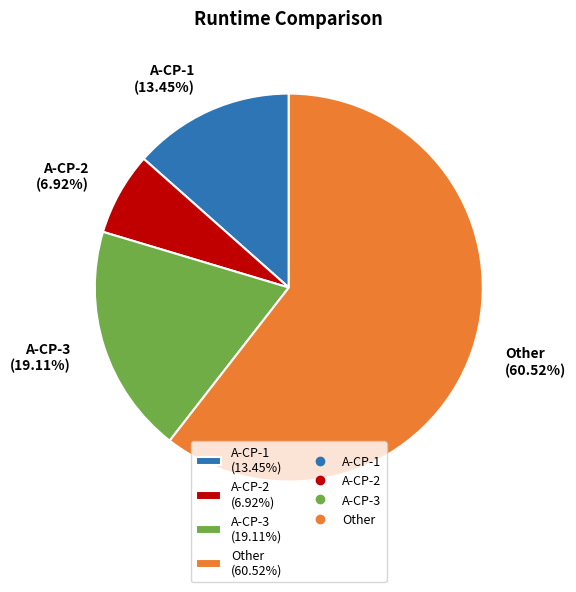

To the nearest percent, what portion does A-CP-2 represent?

7%